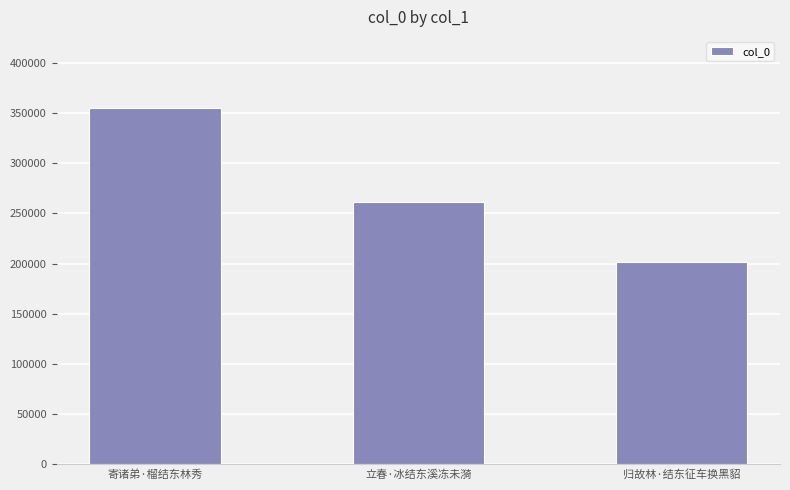

Reading right to left, extract all data points from this chart.

归故林·结东征车换黑貂=201500	立春·冰结东溪冻未漪=261451	寄诸弟·榴结东林秀=355000